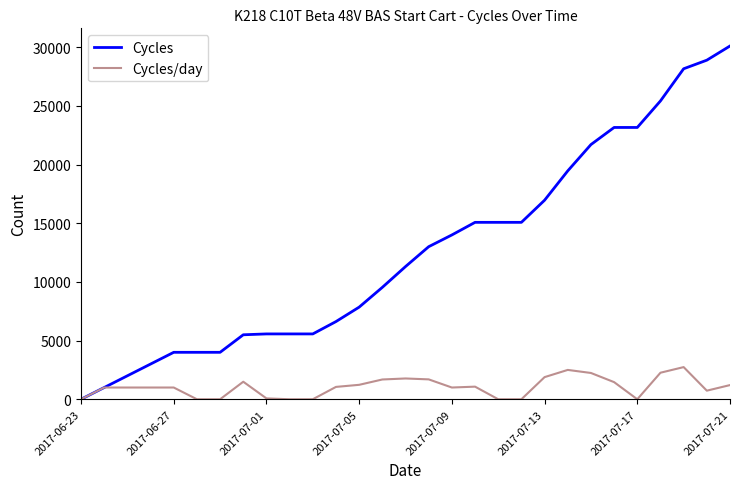

List the series in order of their peak value, lowest first.

Cycles/day, Cycles